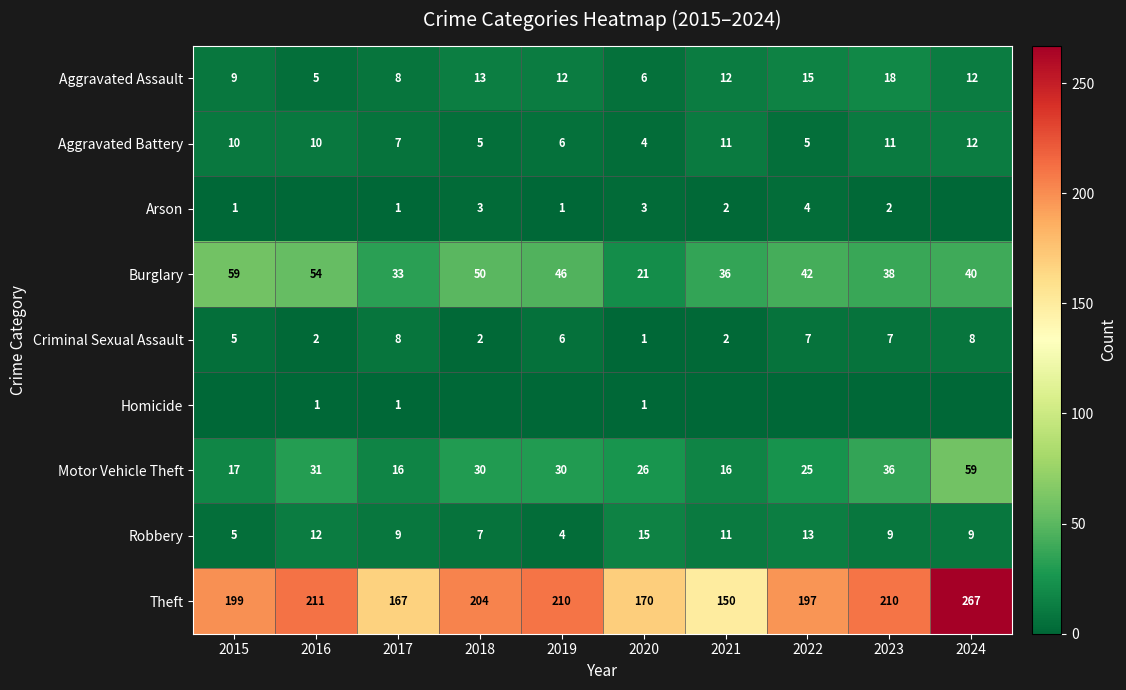

Between 2019 and 2015, which is larger?

2019